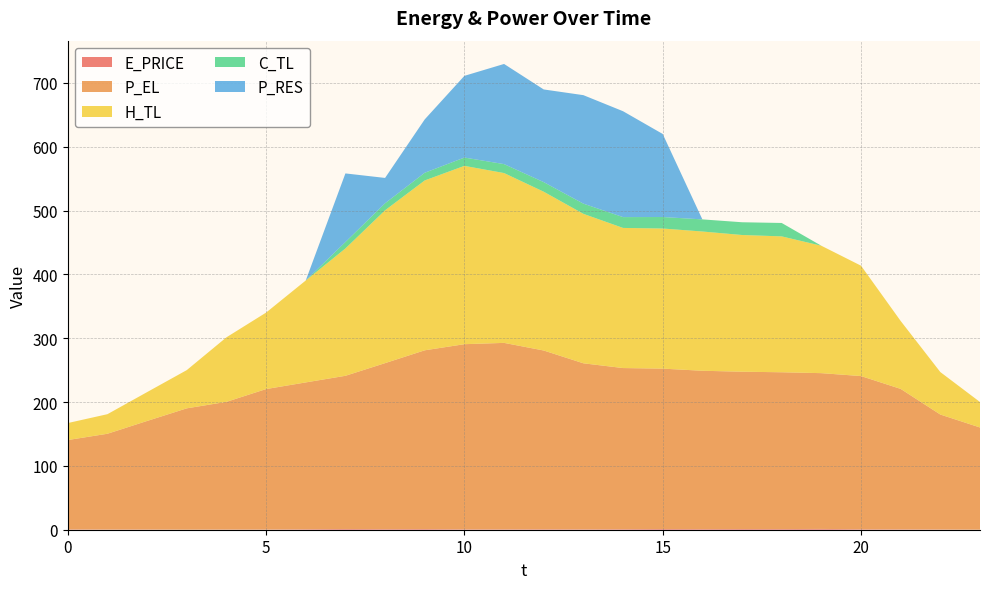

Reading right to left, what are all the values shown in this chart?

E_PRICE: 0.1	0.4	0.6	0.8	1.3	1.0	1.1	1.0	1.1	0.9	0.7	0.8	0.7	0.7	1.0	0.9	1.2	0.8	0.3	0.3	0.1	0.4	0.3	0.5
P_EL: 160.0	180.0	220.0	240.0	244.0	245.6	246.4	248.0	251.2	252.4	260.0	279.9	292.0	290.0	280.0	260.0	239.9	230.0	220.0	200.0	190.0	170.0	150.0	140.0
H_TL: 39.9	66.5	106.4	172.9	199.6	212.9	214.1	218.1	219.5	219.5	234.1	248.7	266.0	279.3	266.1	239.4	199.5	159.7	119.8	101.1	59.9	45.2	30.7	26.6
C_TL: 0.0	0.0	0.0	0.0	0.0	21.0	20.0	19.0	18.0	17.0	16.0	15.0	14.0	13.0	12.0	11.0	10.0	0.0	0.0	0.0	0.0	0.0	0.0	0.0
P_RES: 0.0	0.0	0.0	0.0	0.0	0.0	0.0	0.0	130.1	165.9	169.9	145.2	156.9	128.0	83.6	39.7	107.5	0.0	0.0	0.0	0.0	0.0	0.0	0.0